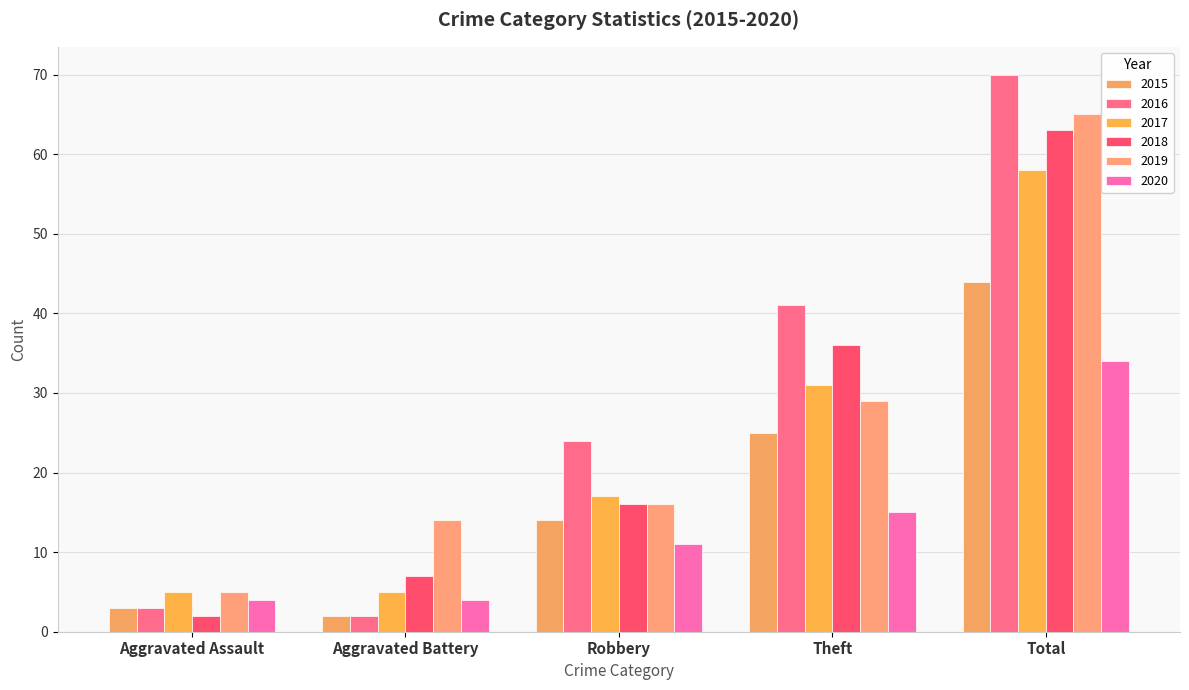

What is the sum of all 2015 values?

88